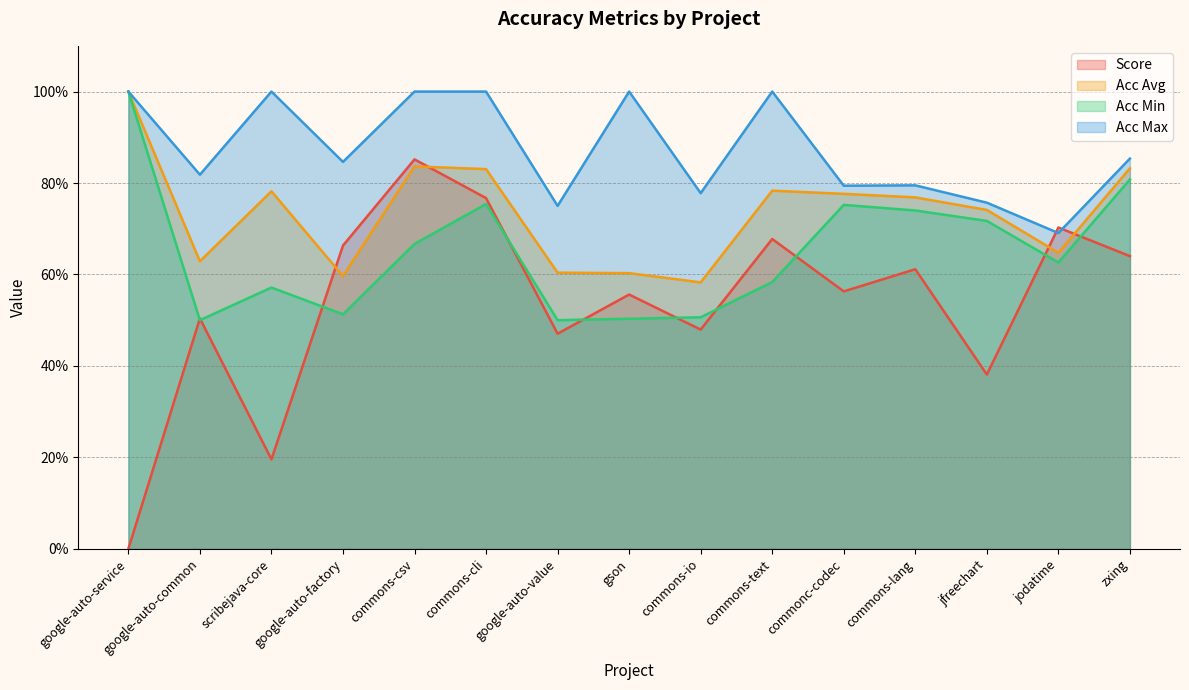

What is the label of the 7th point from the right?

commons-io